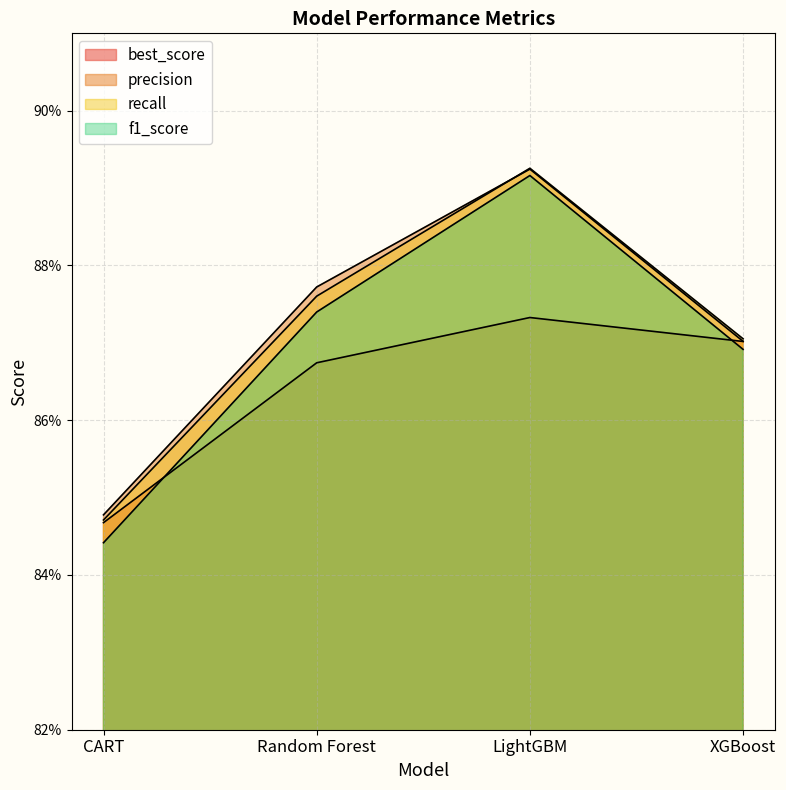

Between XGBoost and CART, which is larger?

XGBoost